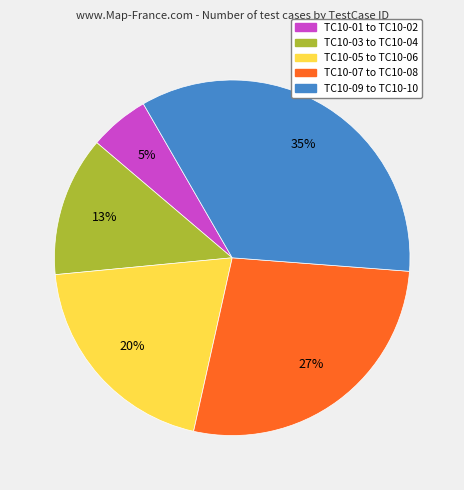

Is there any slice that represents more than half of the pie?

No